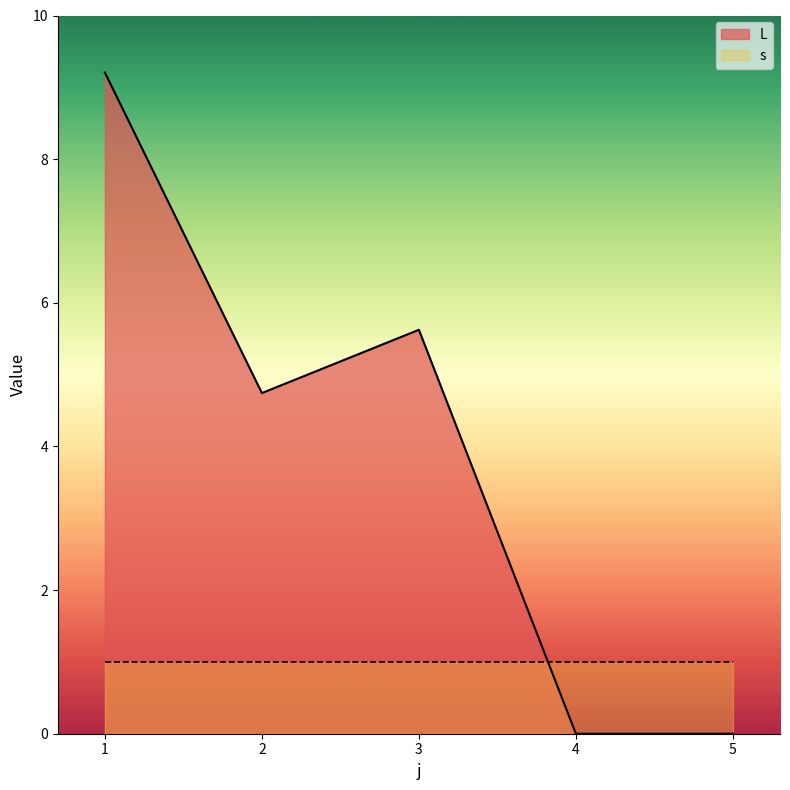

The value at 3 is 5.6. True or false?

True